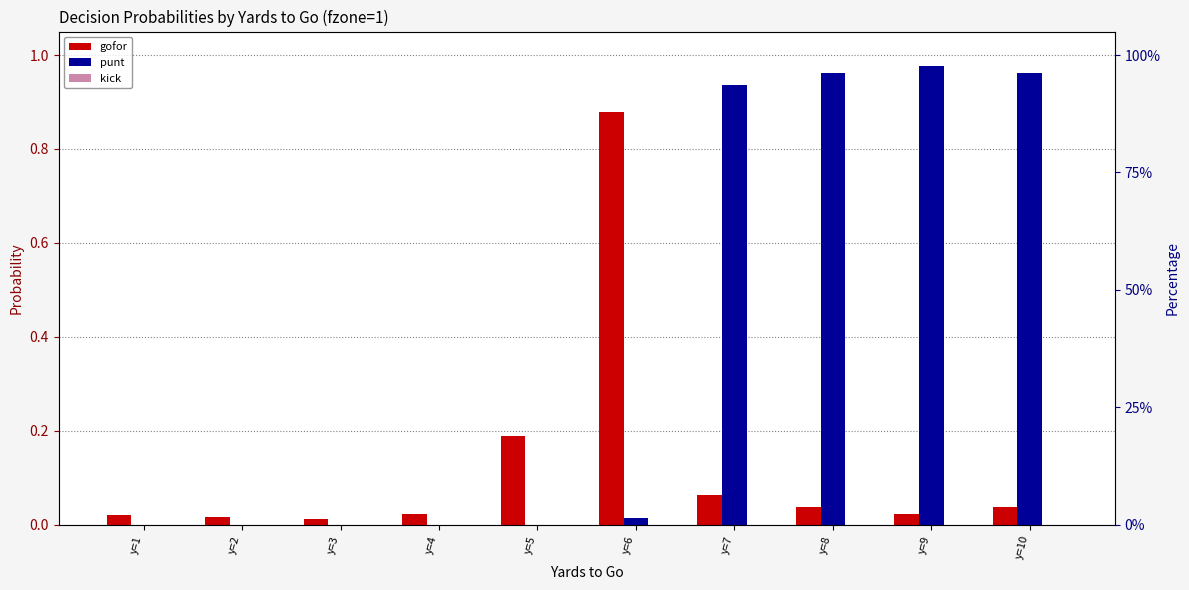

Between y=4 and y=6, which series saw the biggest shift?

gofor